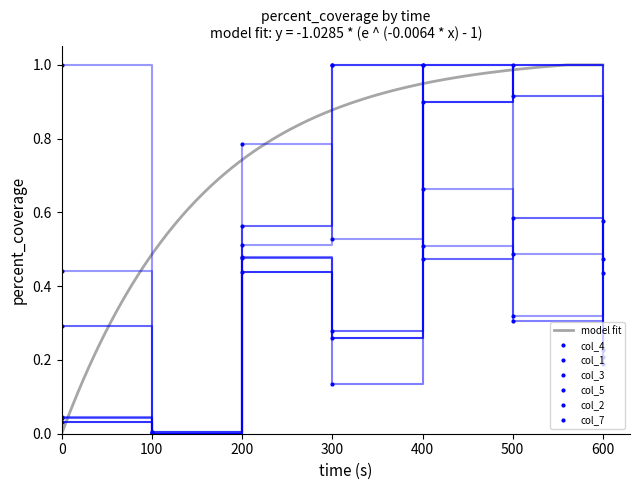

Which series has the largest total across all categories?

col_2